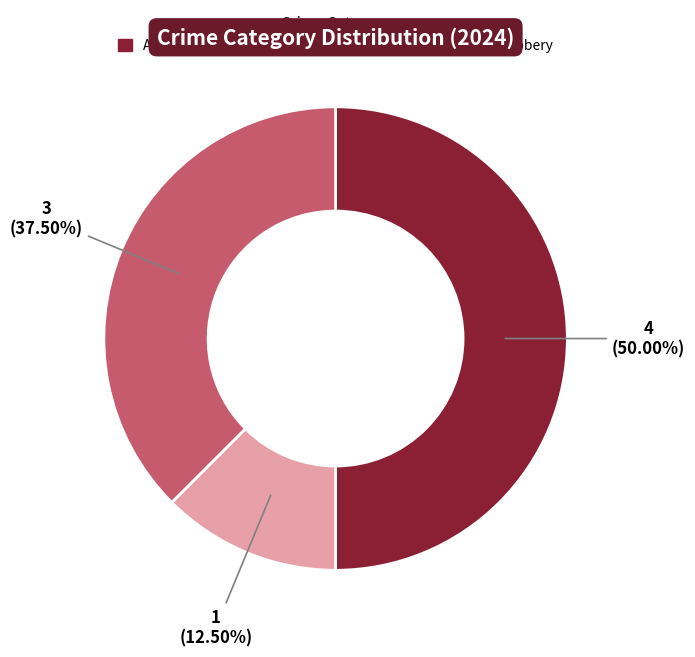

Between Aggravated Battery and Robbery, which is larger?

Robbery